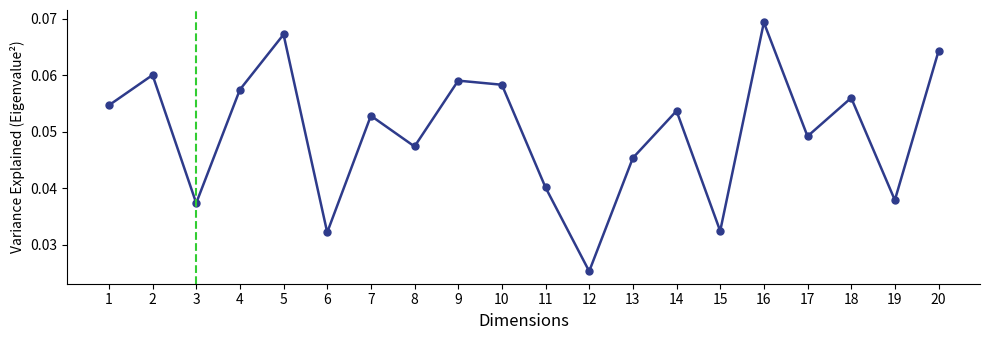

How many interior local peaks (higher than both neighbors) does the data have?

7